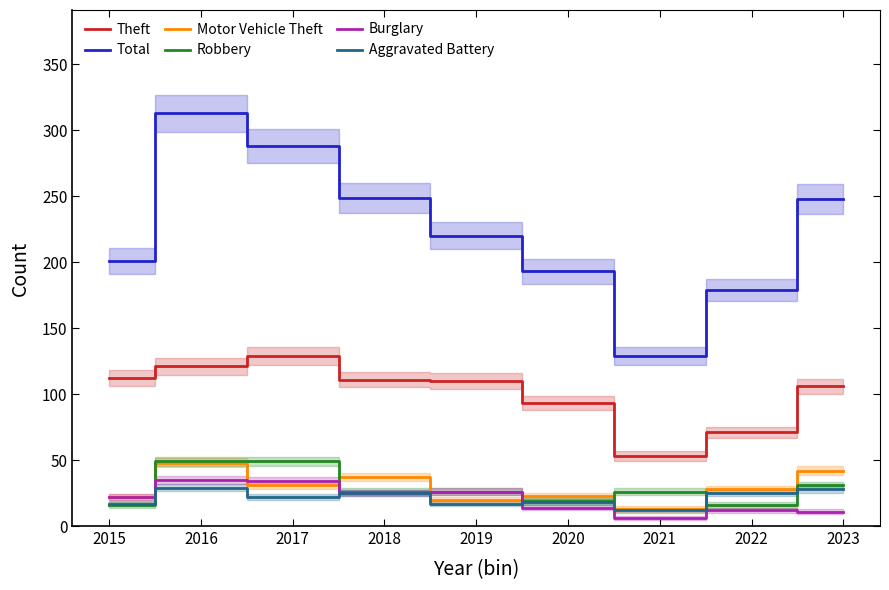

In Robbery, how many points are higher than both neighbors (excluding endpoints)?

1